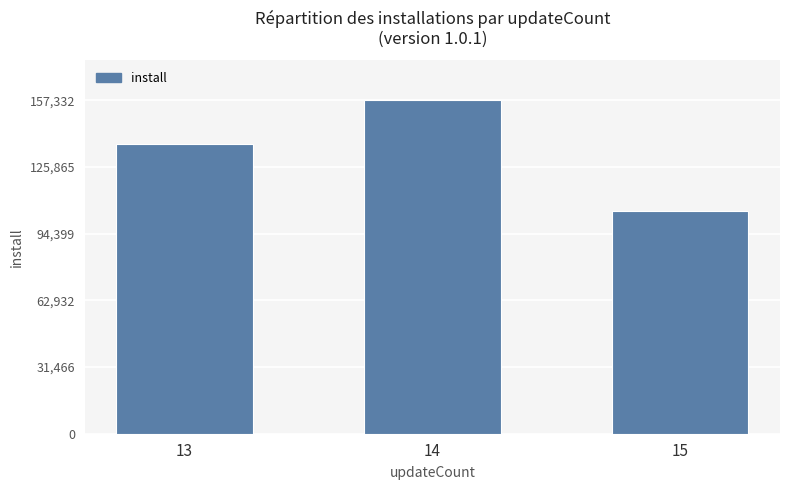

What is the average value?

133039